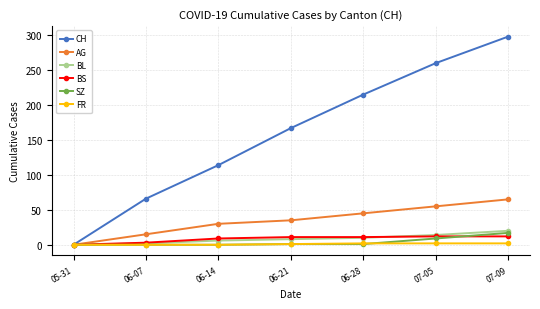

What is the maximum value shown in the chart?

298